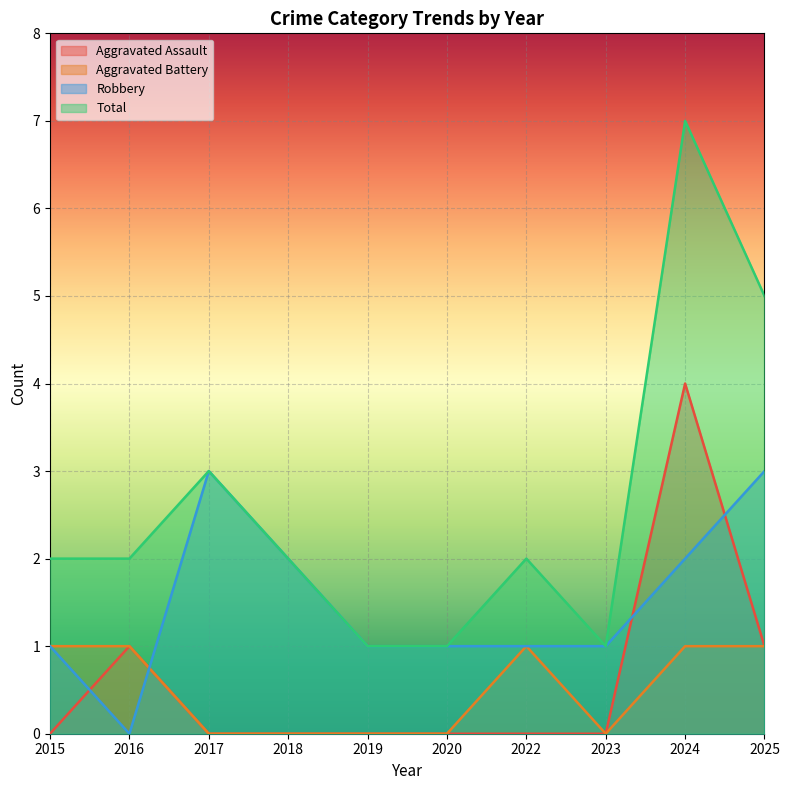

Rank the series at 2019 from lowest to highest value.

Aggravated Assault, Aggravated Battery, Robbery, Total